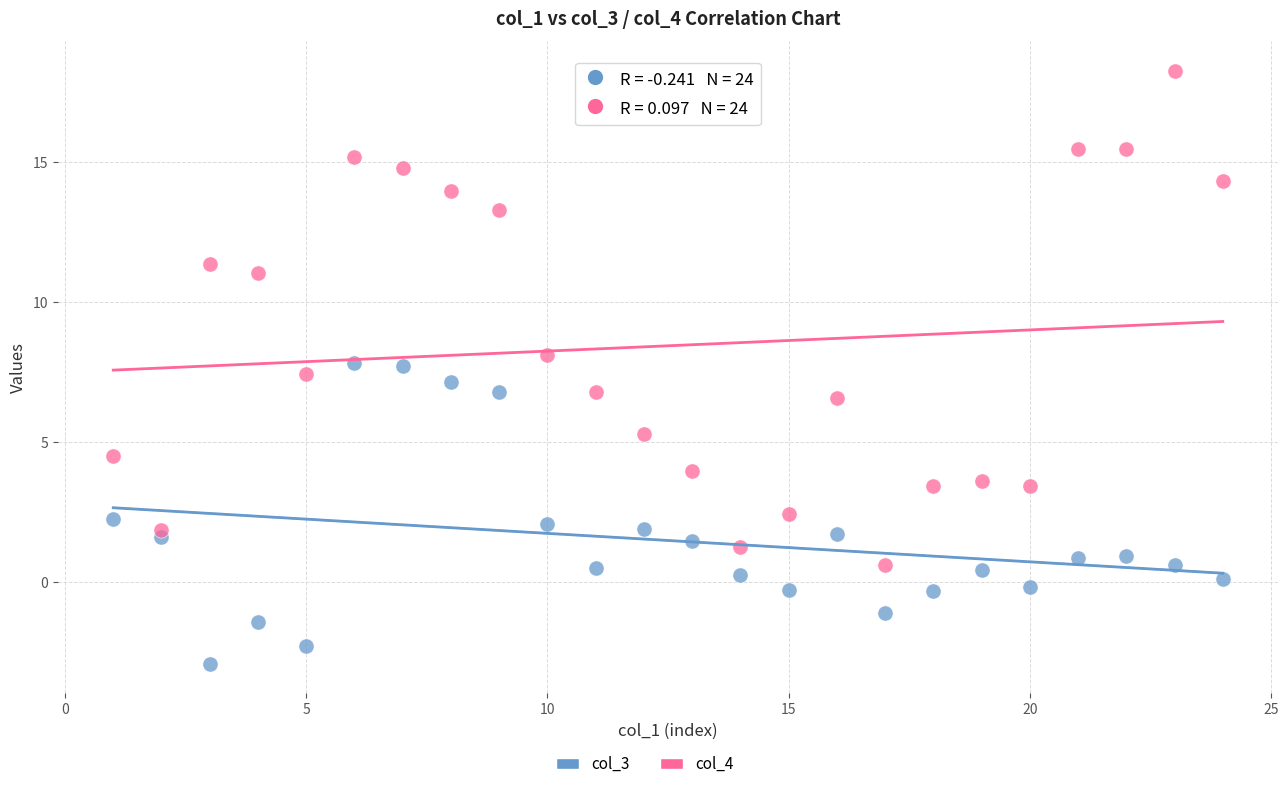

Which series contains the lowest Y value?

col_3